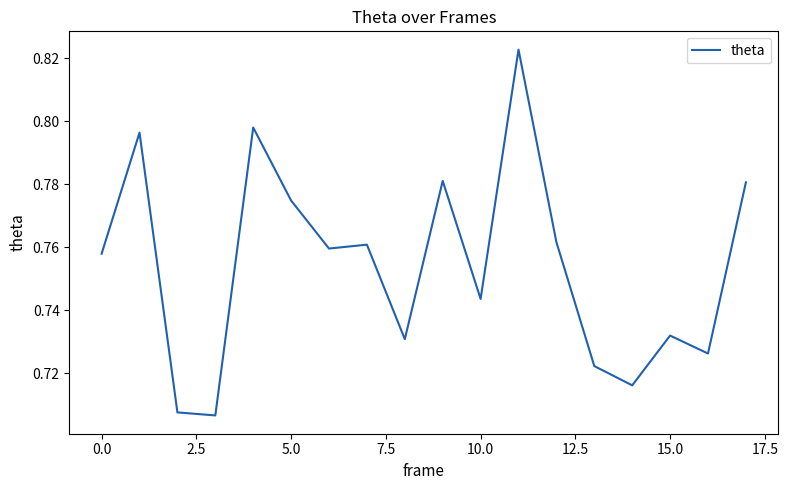

Is this an area chart (filled region under the line)?

No